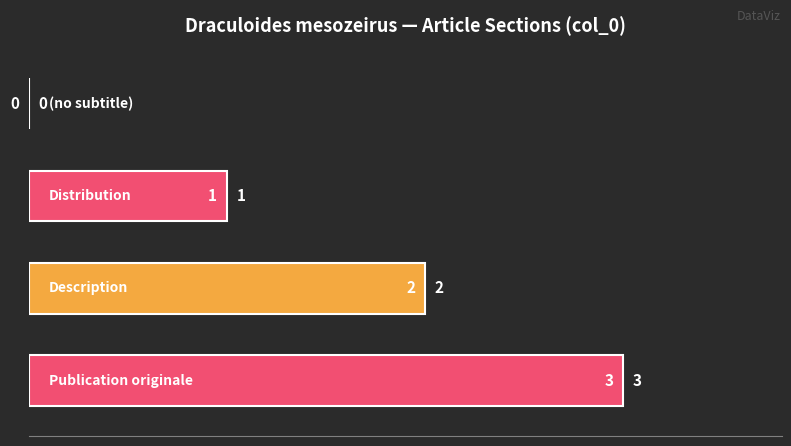

What is the maximum value shown in the chart?

3